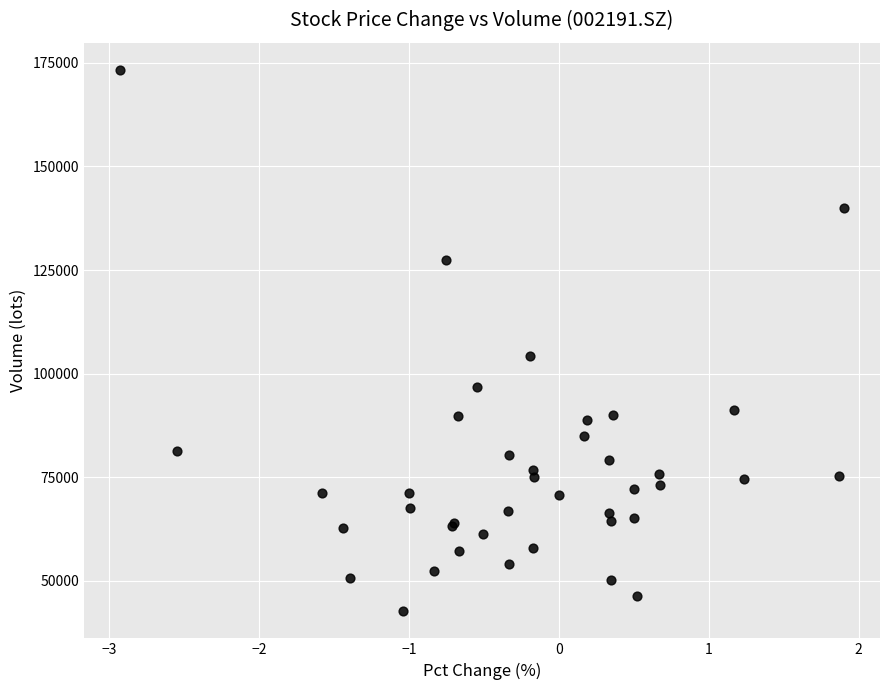

What Y value in the scatter plot is closest to 107976?

104337.8